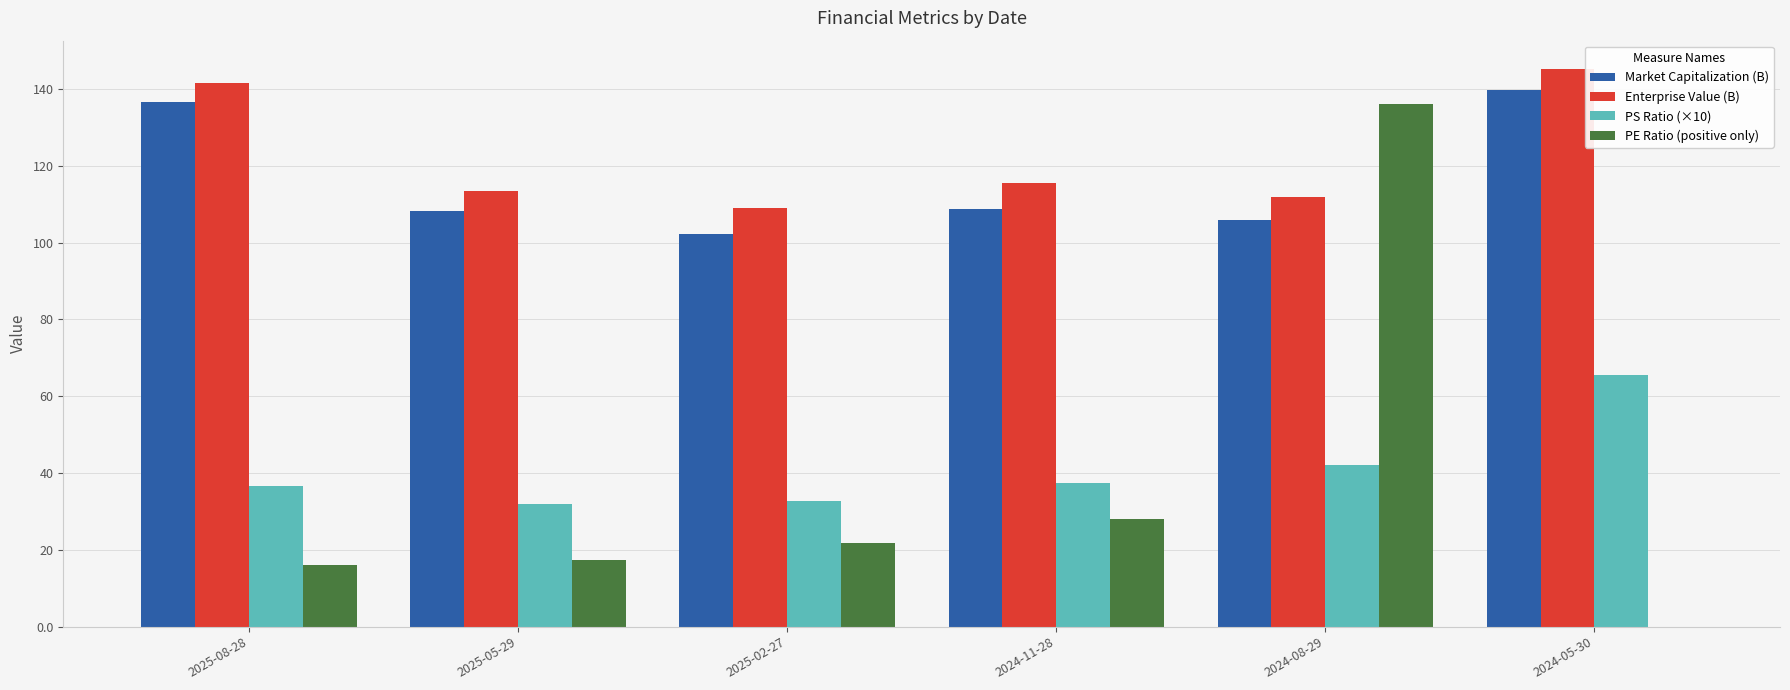

Is the value of PE Ratio (positive only) at 2024-05-30 greater than the value of PS Ratio (×10) at 2025-05-29?

No